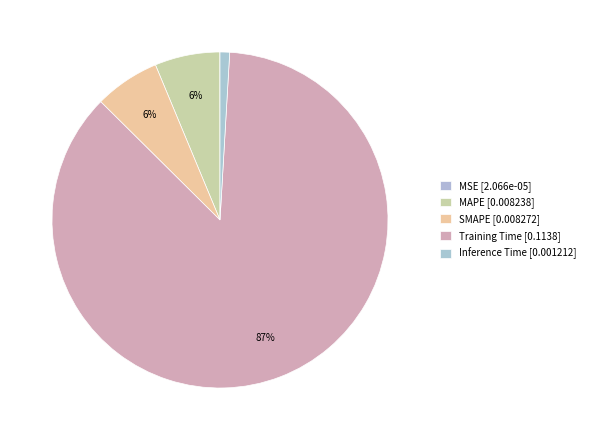

Which slice is the smallest?

MSE